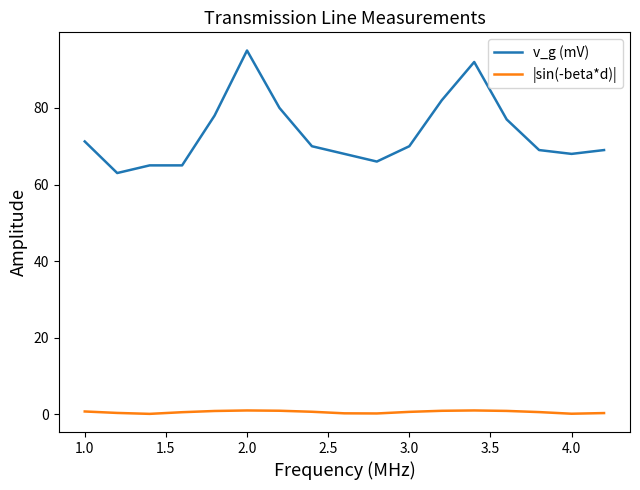

How many lines are shown in the chart?

2